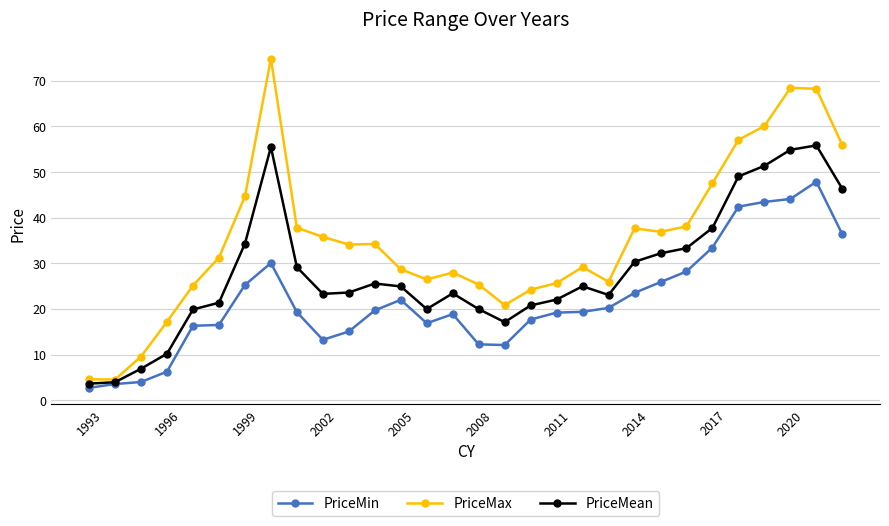

True or false: PriceMean has more than 0 points higher than both neighbors.

True